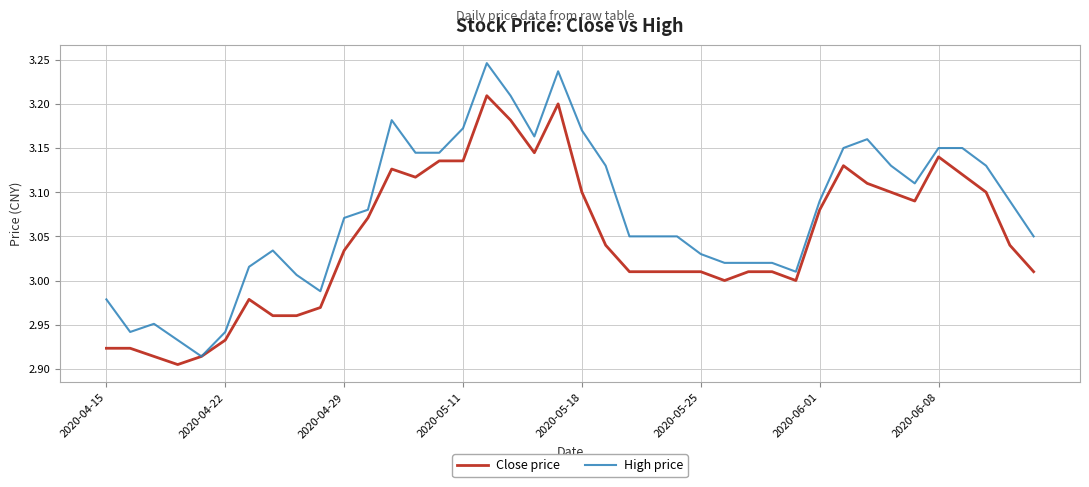

What is the sum of all High price values?

123.1